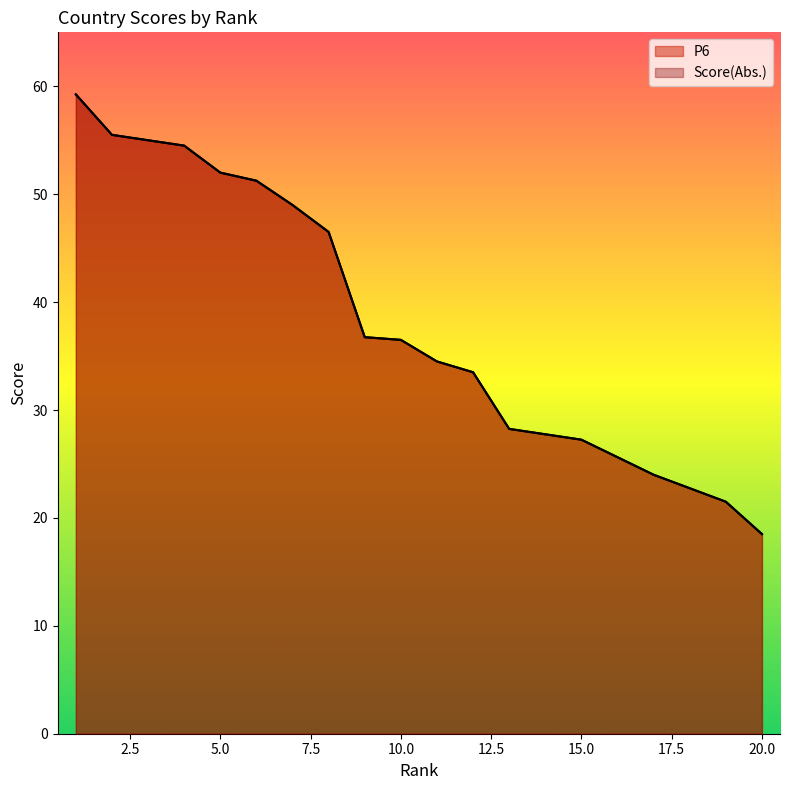

Which series has the widest spread of values?

P6